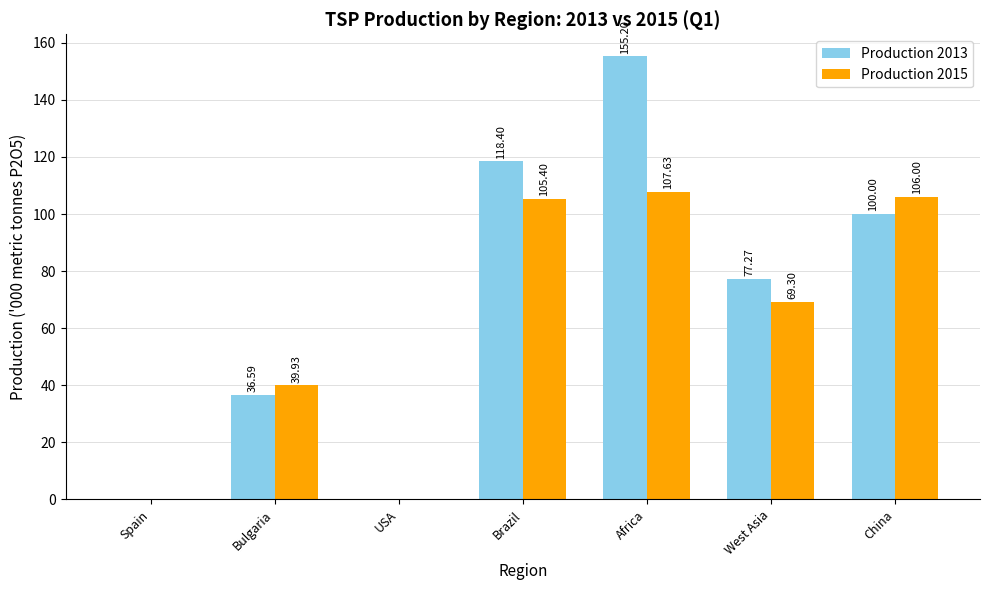

What is the sum of the Production 2015 values at West Asia and Bulgaria?

109.2